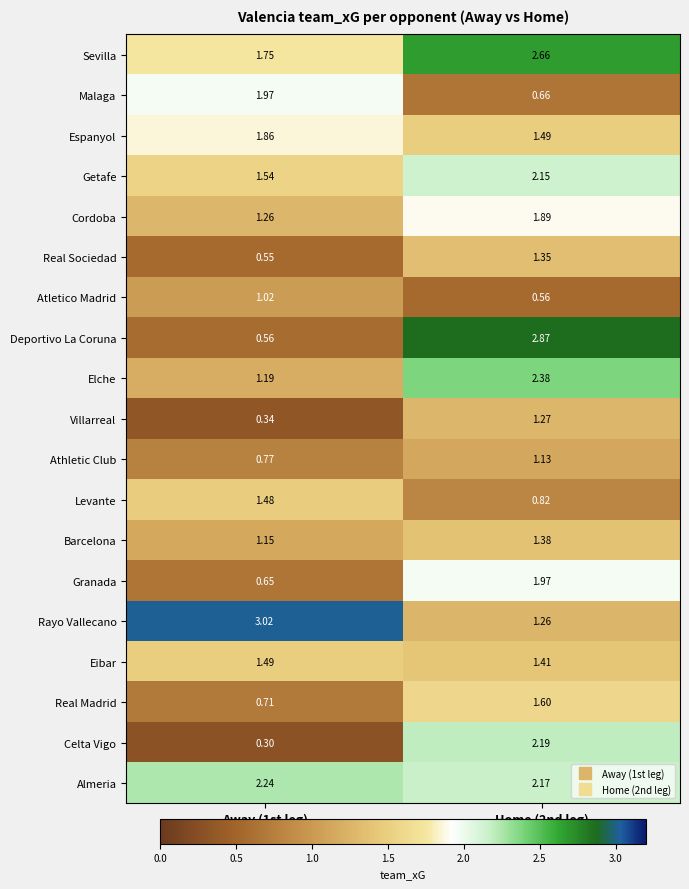

Which series has the widest spread of values?

Deportivo La Coruna